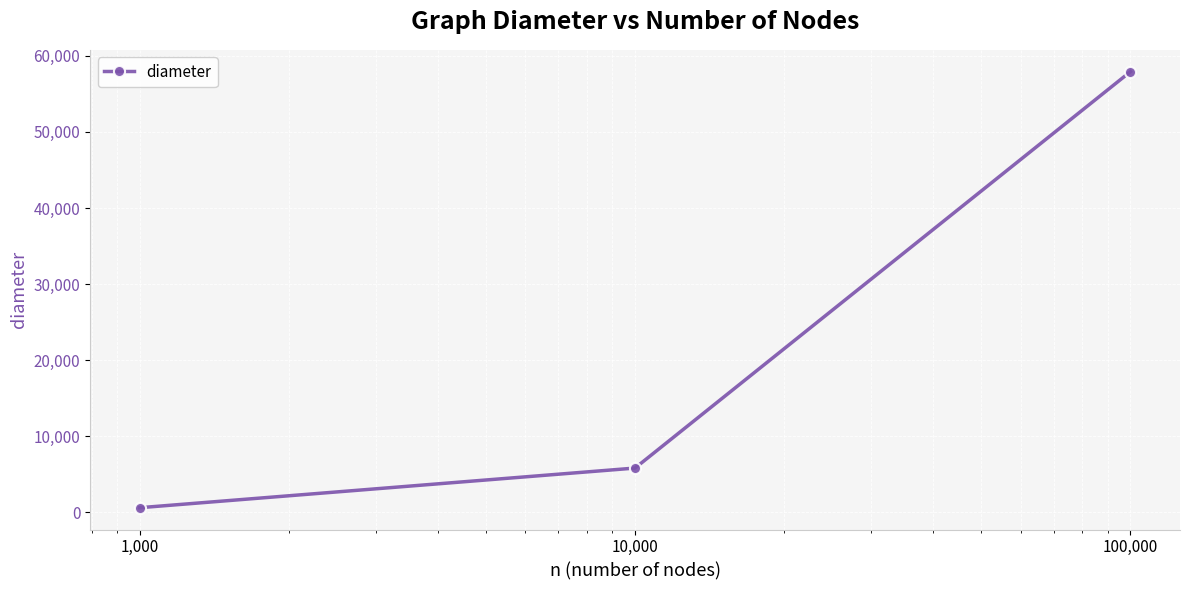

What is the difference between the maximum and minimum values?

57310